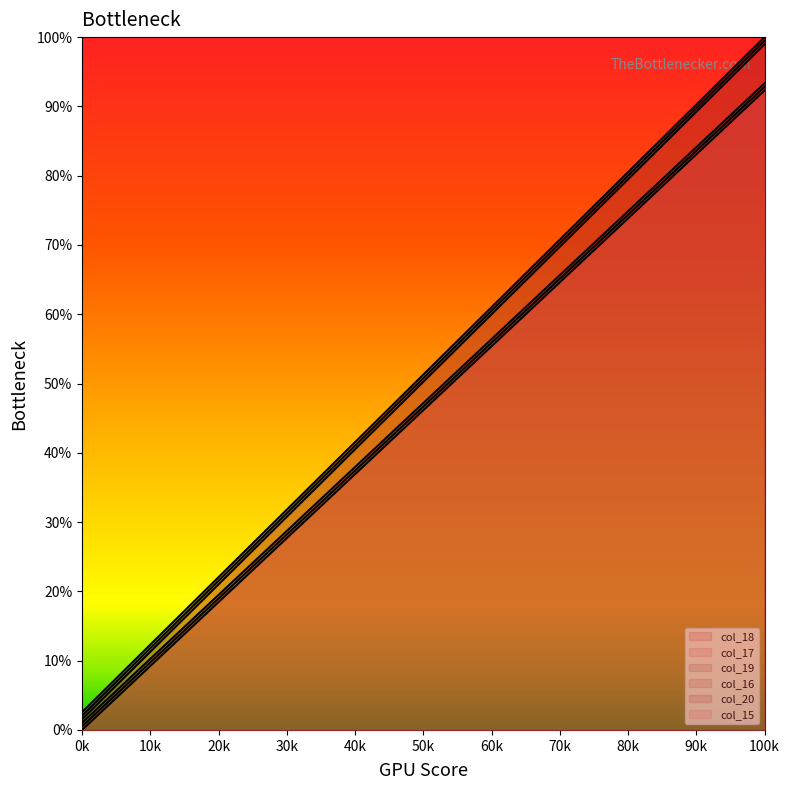

What is the difference between the col_15 values at 70k and 20k?

0.5